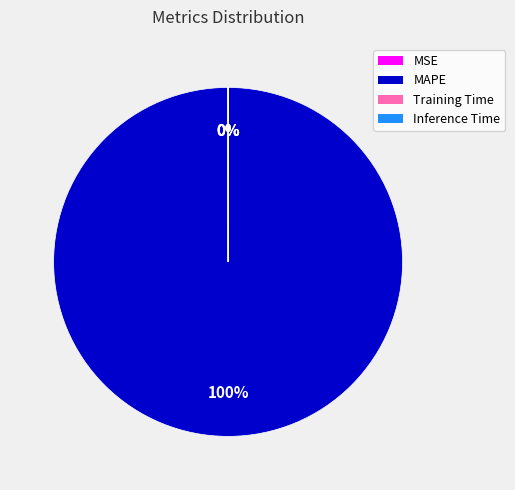

True or false: MAPE accounts for 100% of the total.

True